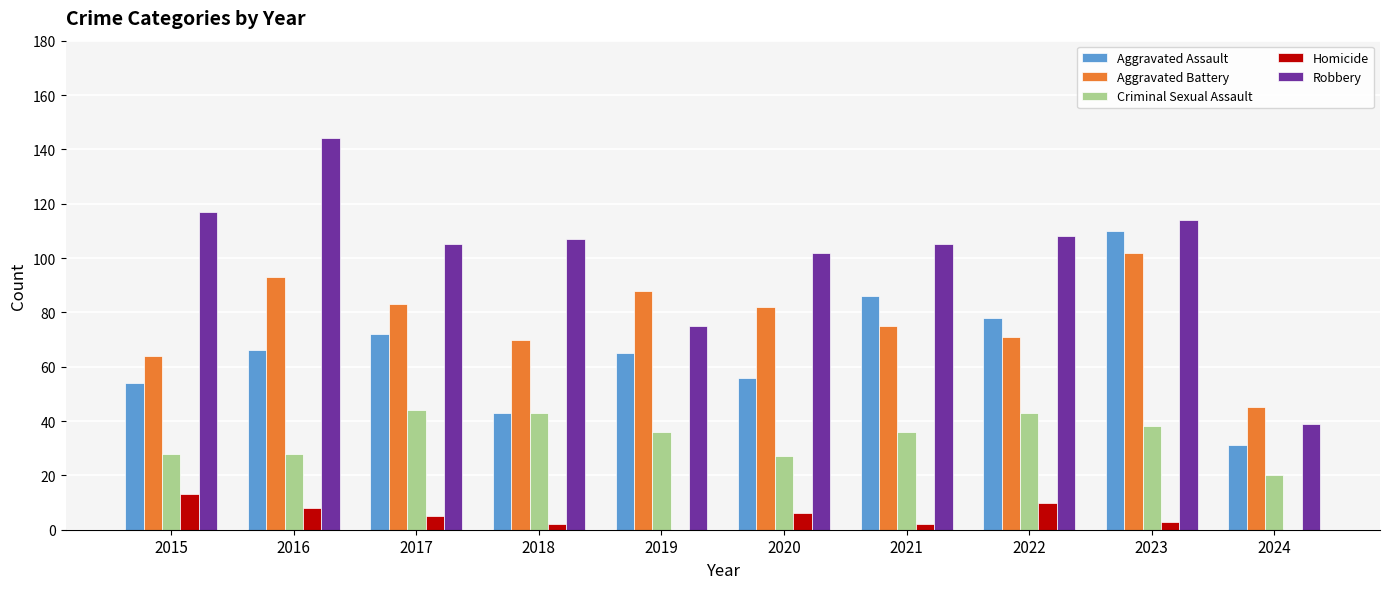

Is it true that Aggravated Assault equals 18 at 2018?

False